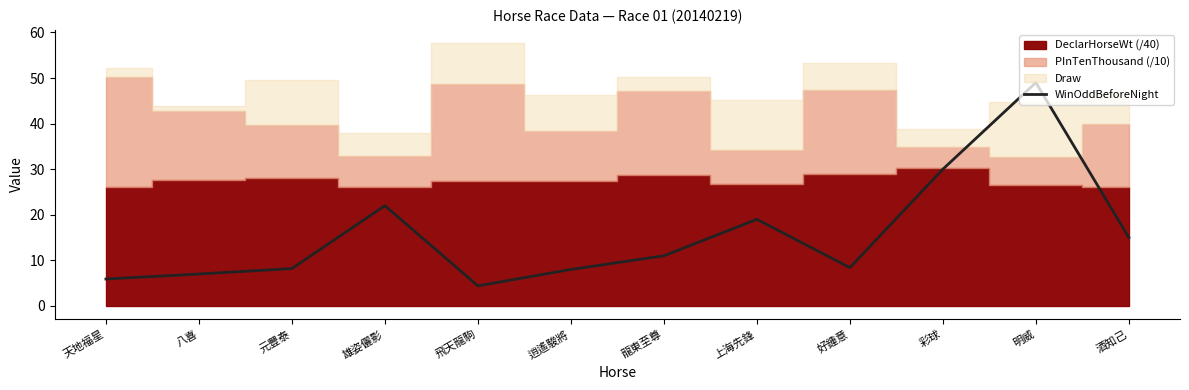

At which category does the chart reach its minimum across all series?

飛天龍駒